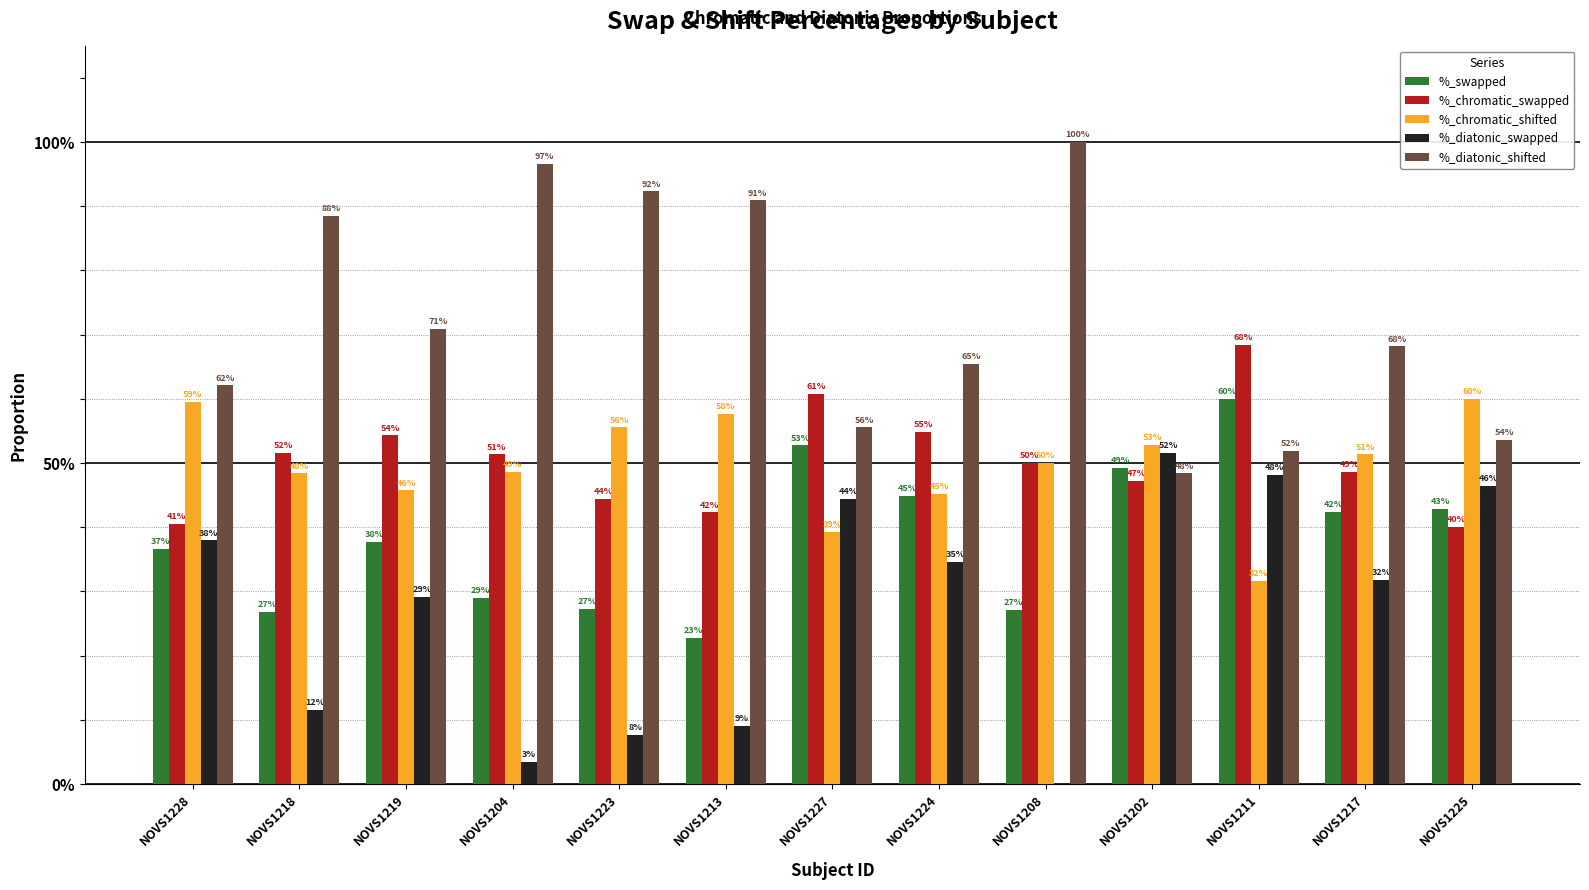

True or false: %_swapped has a value of 0.3 at NOVS1208.

True